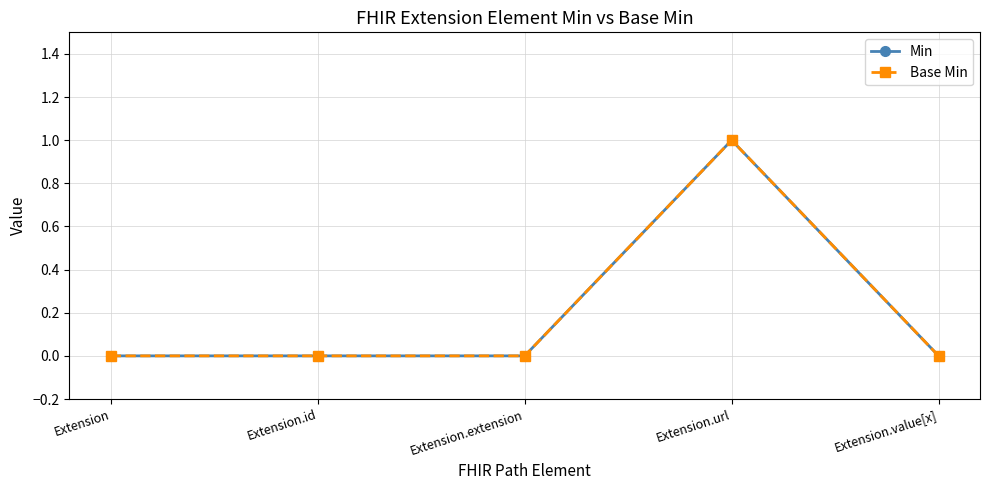

Does the chart have visible grid lines?

Yes